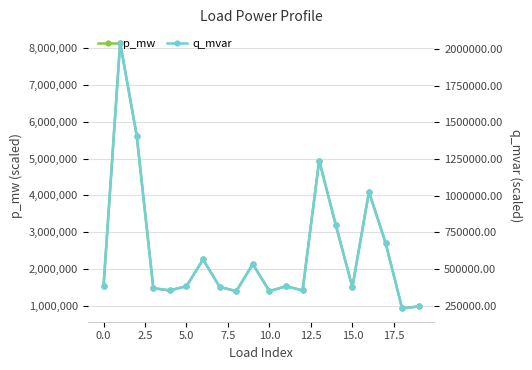

Rank the series at 5.0 from highest to lowest value.

p_mw, q_mvar